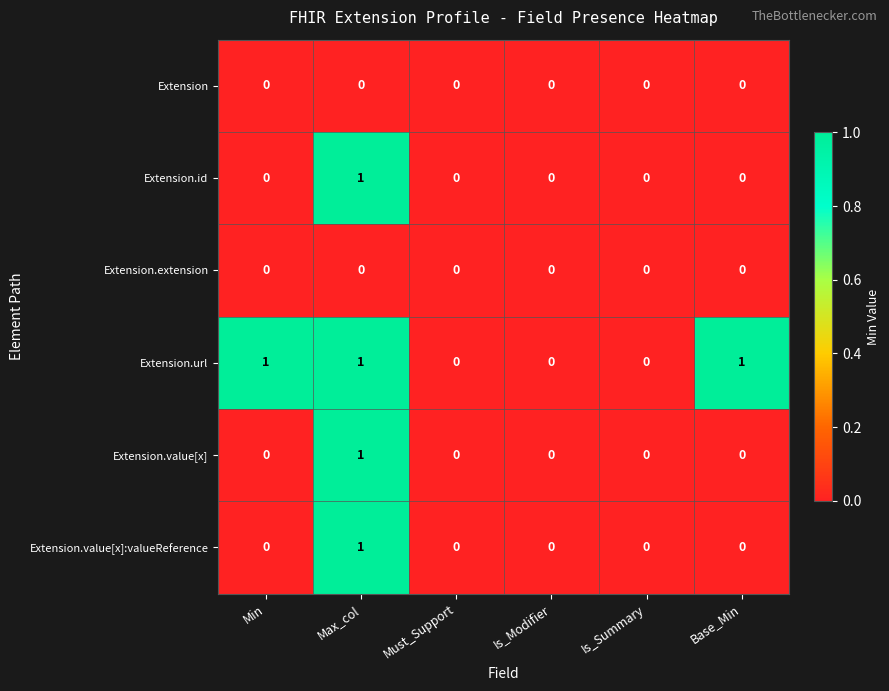

Which series has the largest total across all categories?

Extension.url